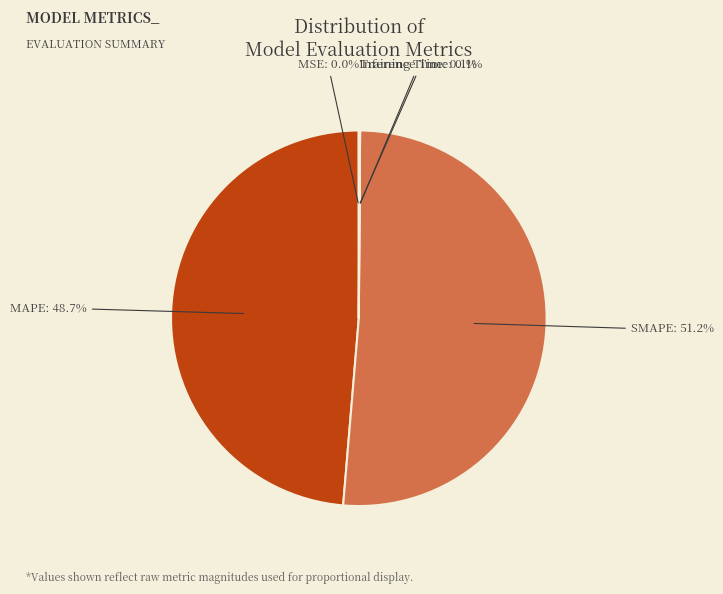

True or false: SMAPE accounts for 61% of the total.

False